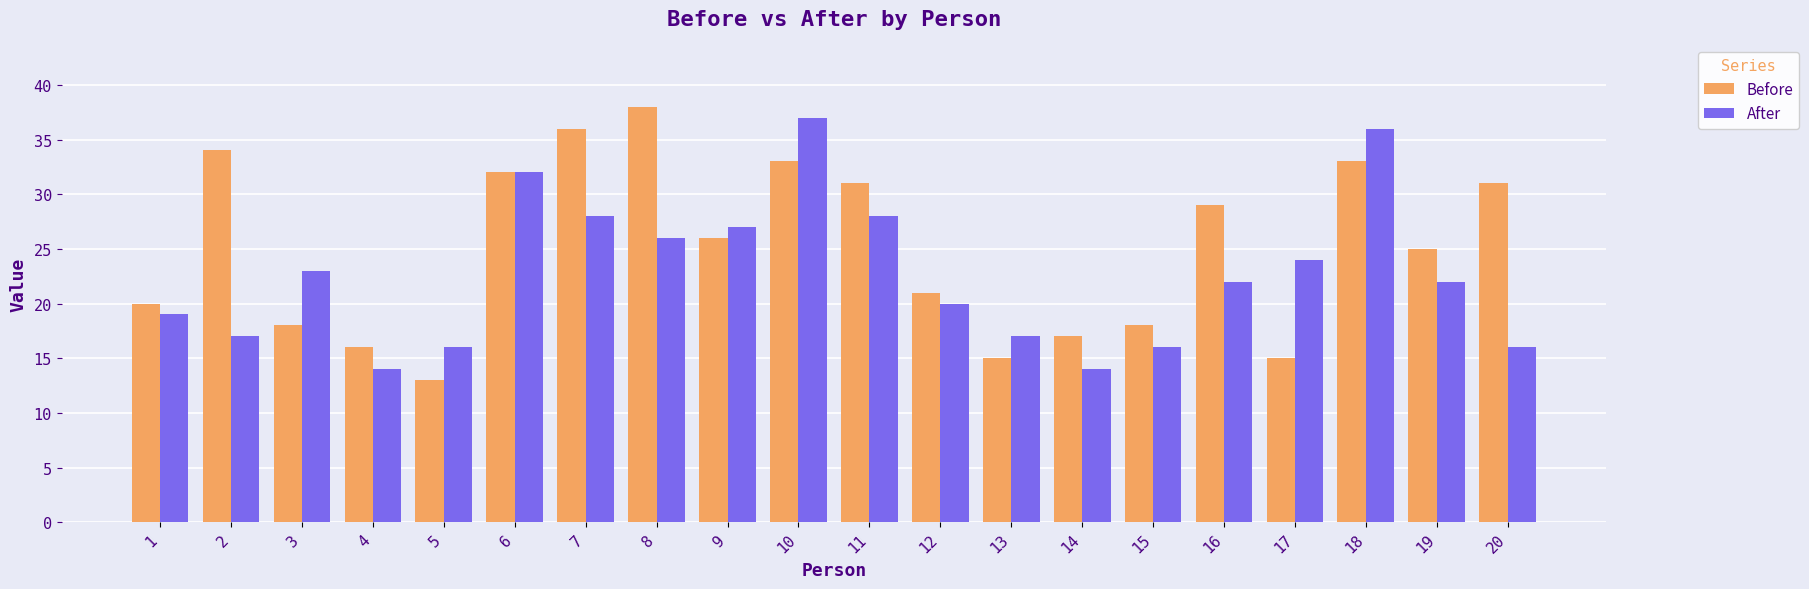

What is the sum of all Before values?

501